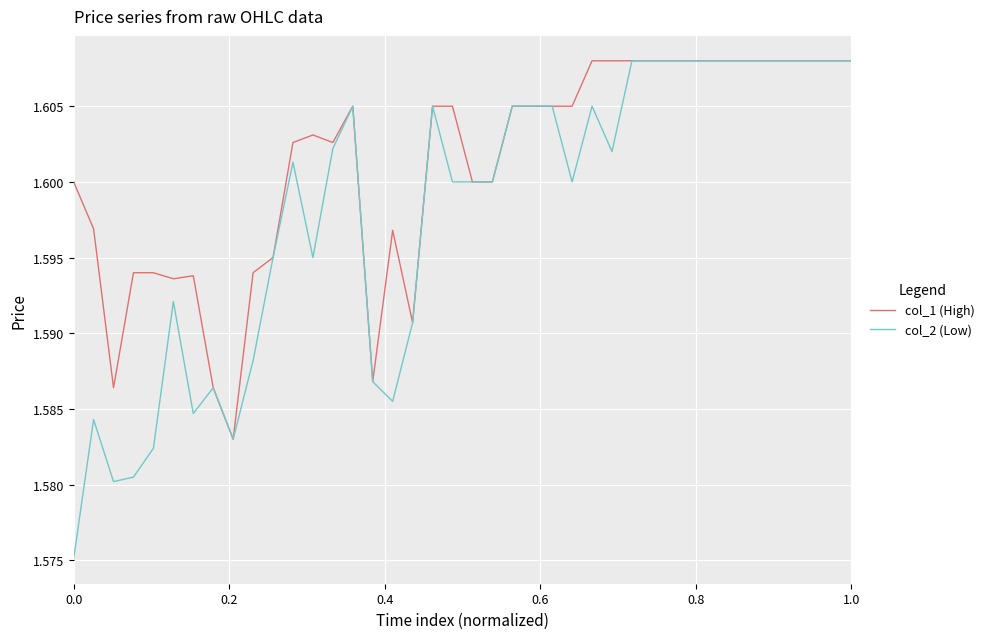

Rank the series by their average value, from lowest to highest.

col_2 (Low), col_1 (High)